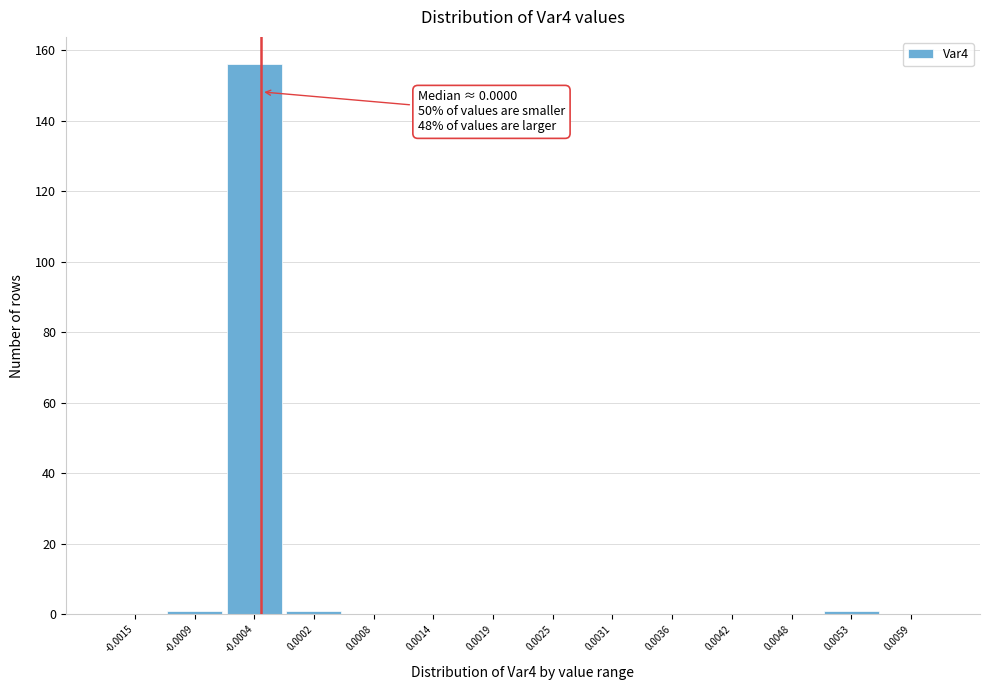

Reading left to right, extract all data points from this chart.

-0.0015=0	-0.0009=1	-0.0004=156	0.0002=1	0.0008=0	0.0014=0	0.0019=0	0.0025=0	0.0031=0	0.0036=0	0.0042=0	0.0048=0	0.0053=1	0.0059=0